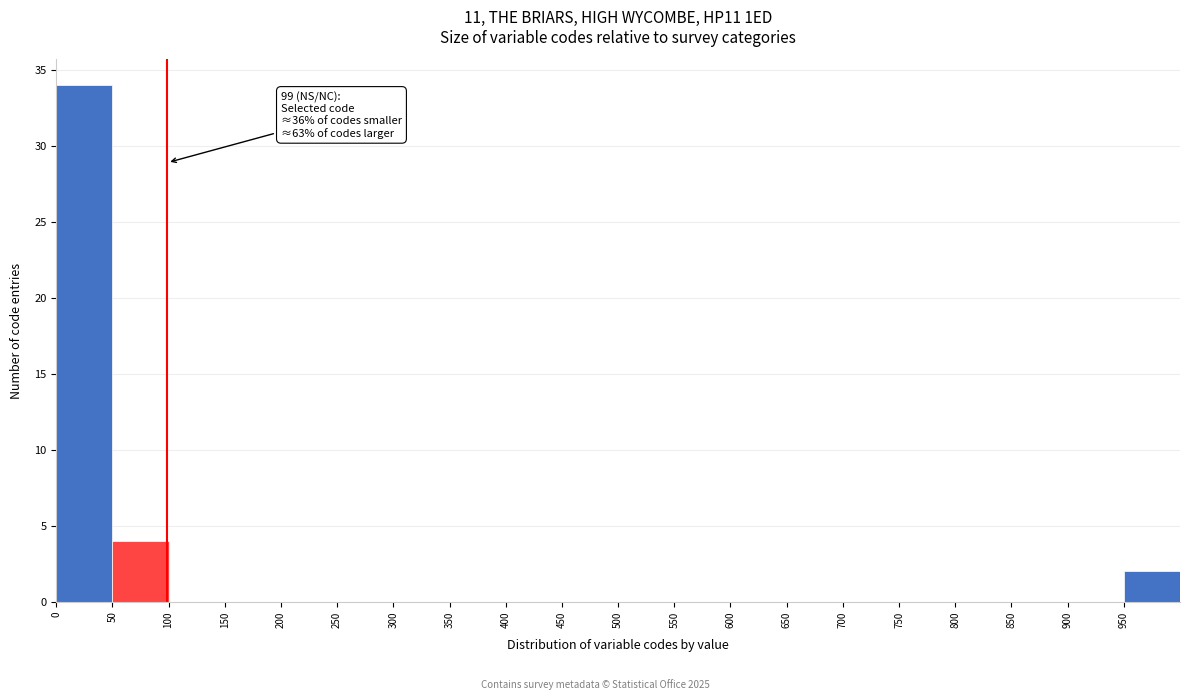

Over which range of the x-axis is the bar tallest?

0 to 50